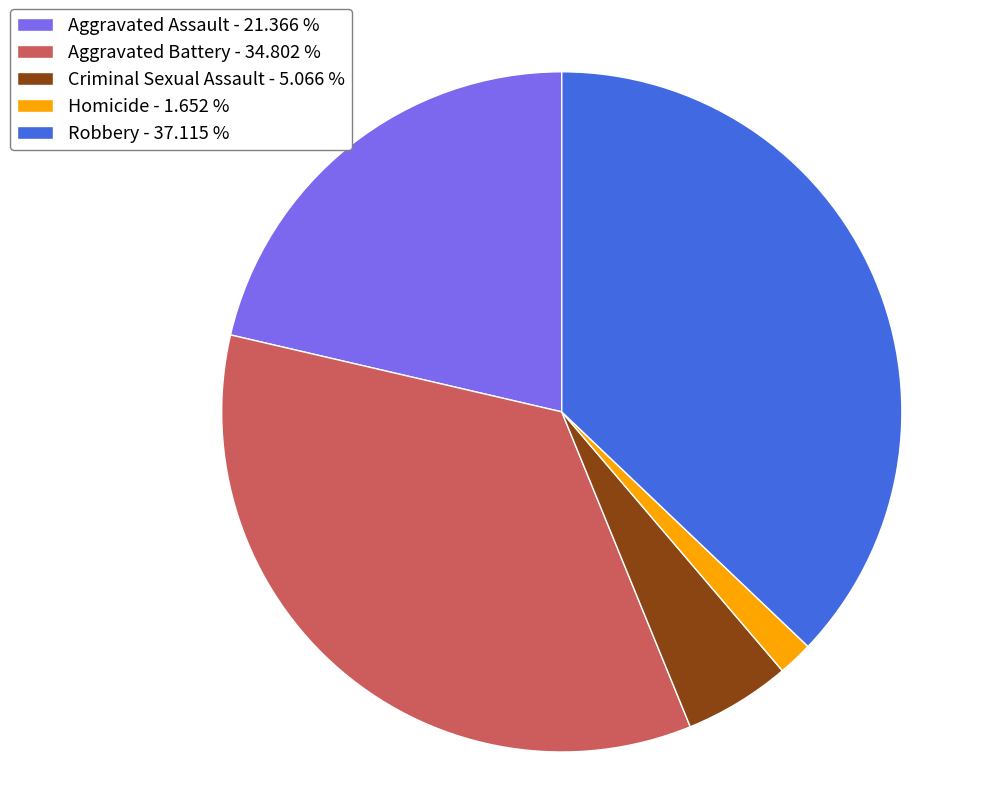

Does any single category account for the majority?

No